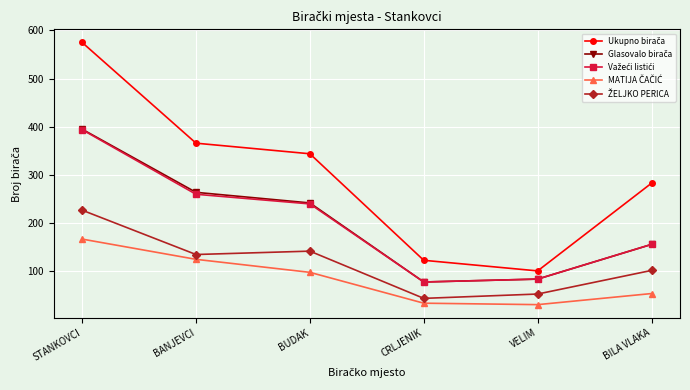

What is the label of the 3rd point from the left?

BUDAK